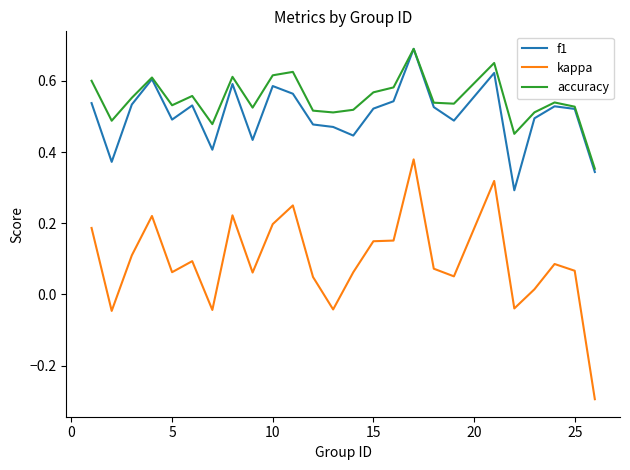

How many lines are shown in the chart?

3